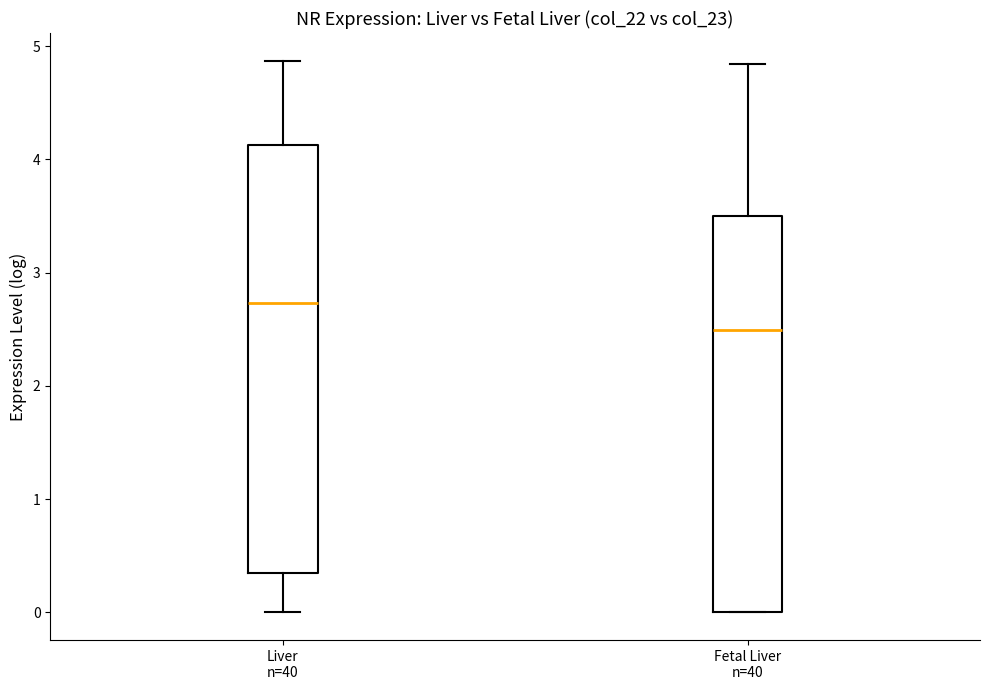

Where does the lower whisker of the box for Liver n=40 end on the y-axis? The values are not printed on the chart, so give them approximately, as read against the axis.

0.0